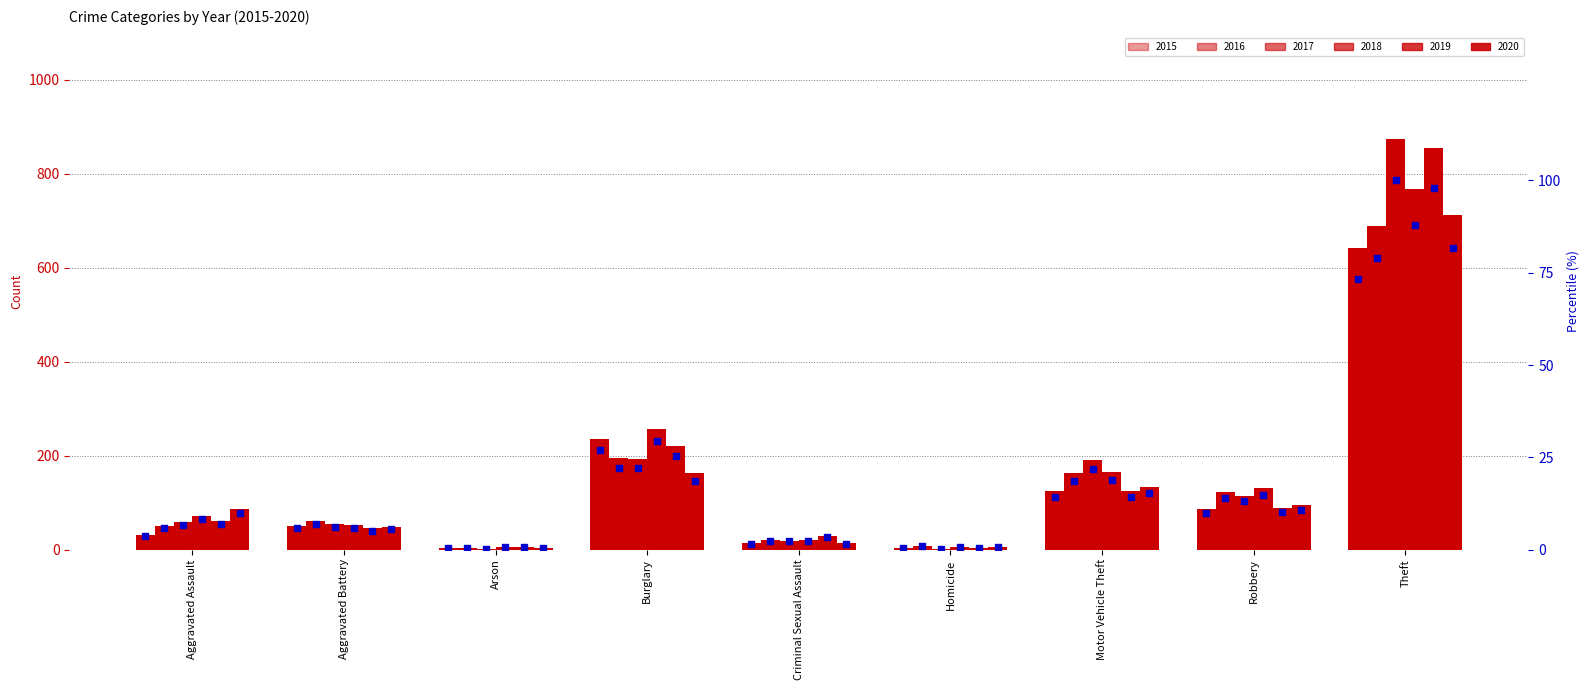

Which series has the largest total across all categories?

2017 pct